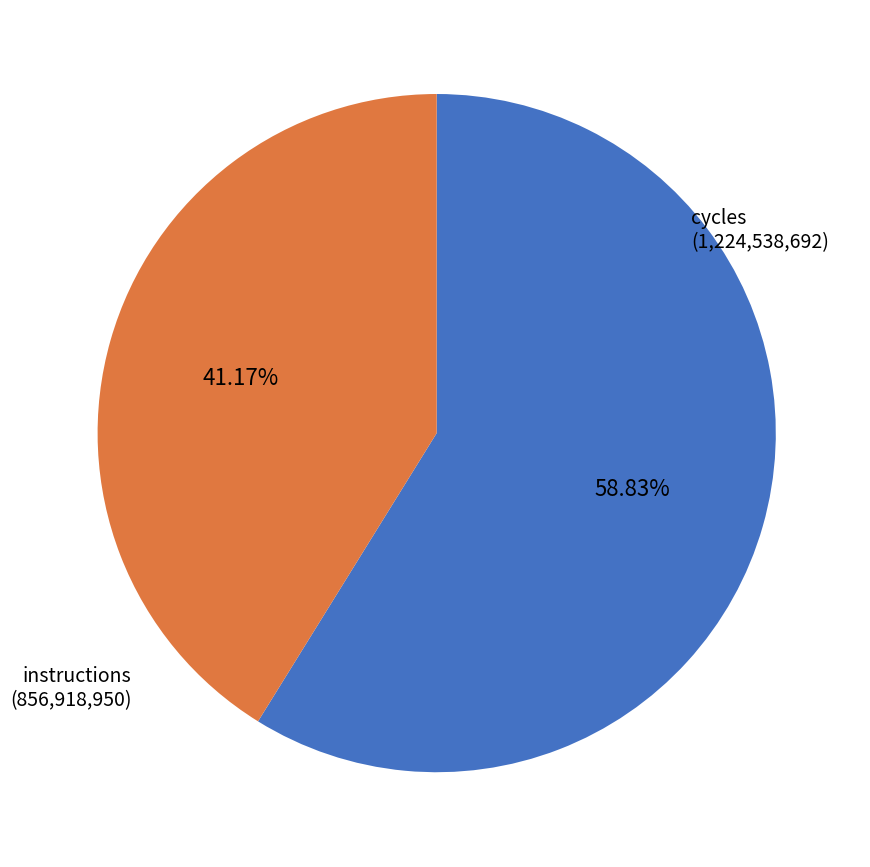

Count the number of slices in the pie.

2